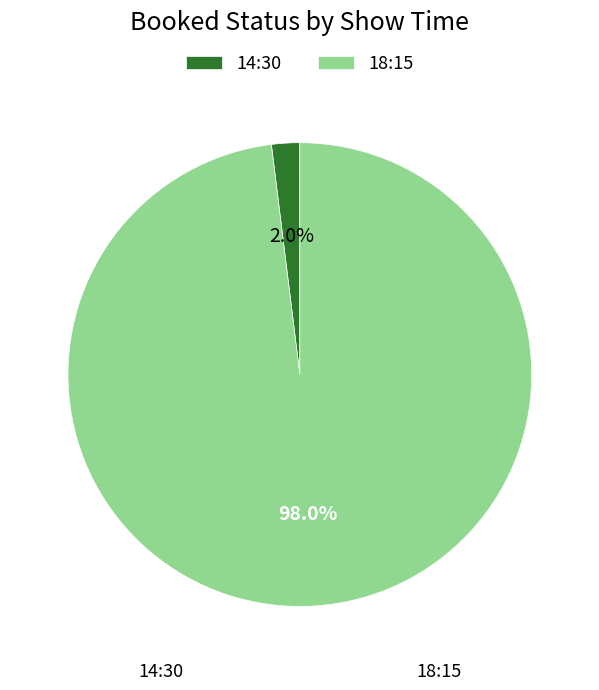

How much of the chart is everything except 18:15?

2.0%